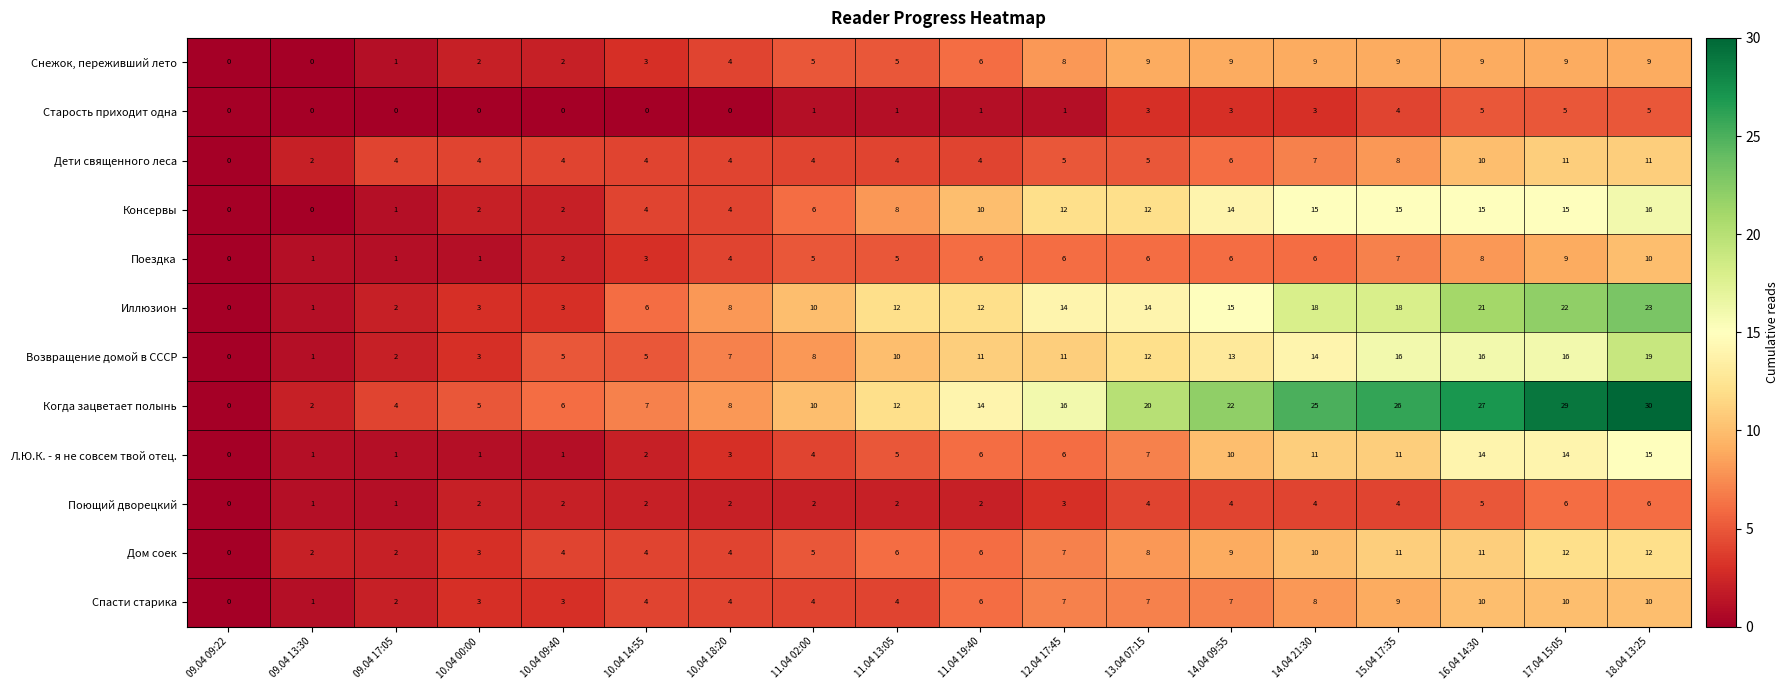

What is the difference between the highest and lowest values at 09.04 17:05?

4